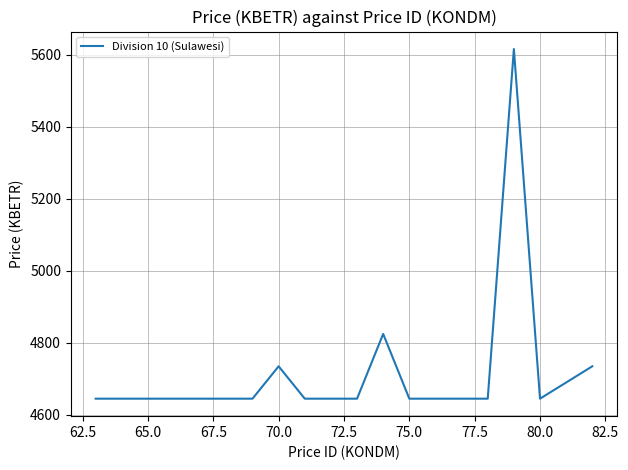

What is the greatest value displayed?

5615.5